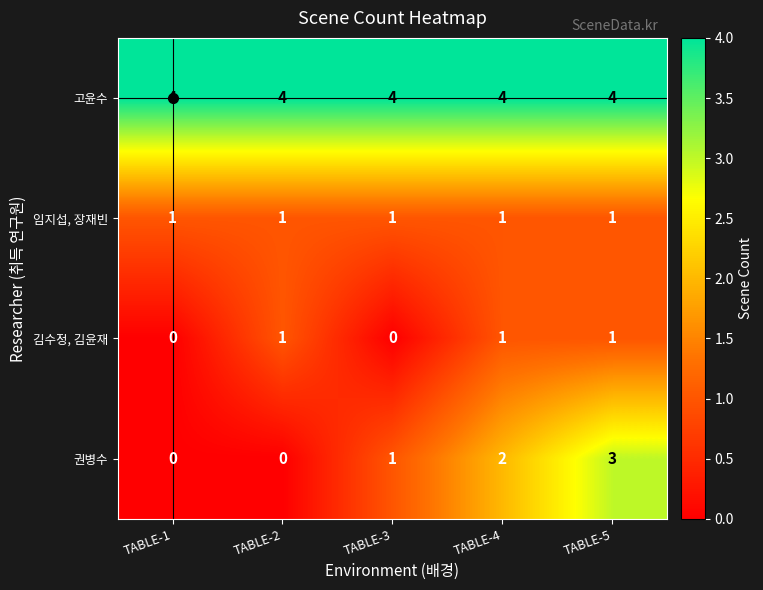

Which series has the largest range (max minus min)?

권병수